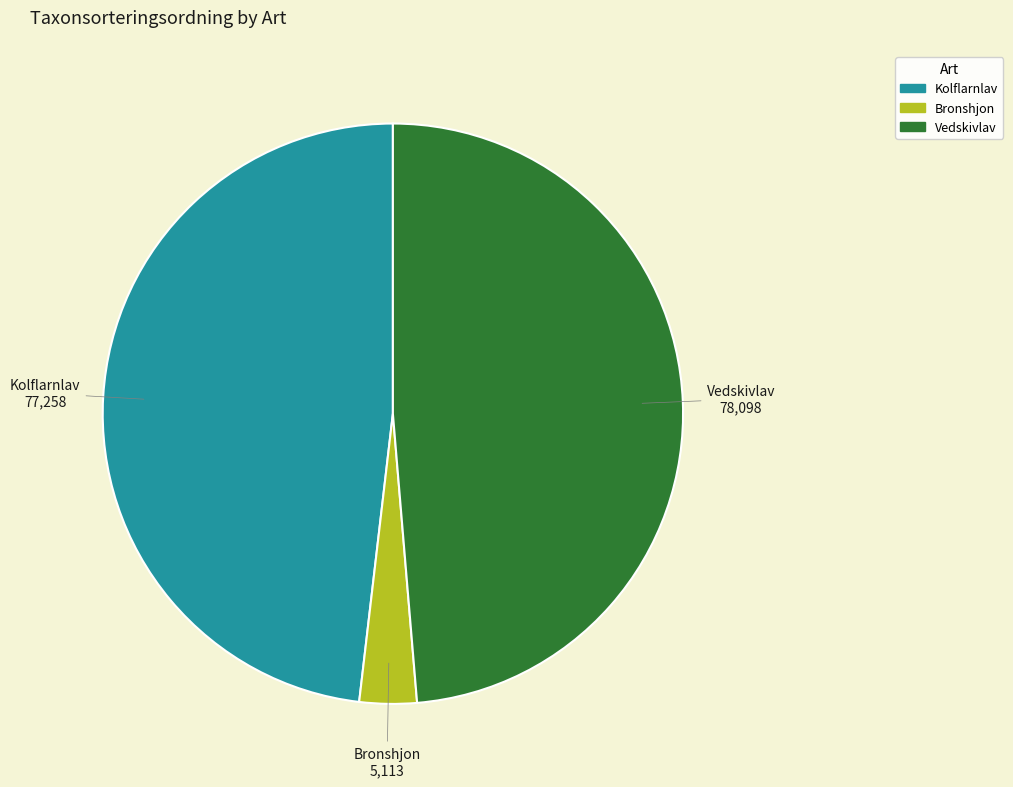

Does any single category account for the majority?

No